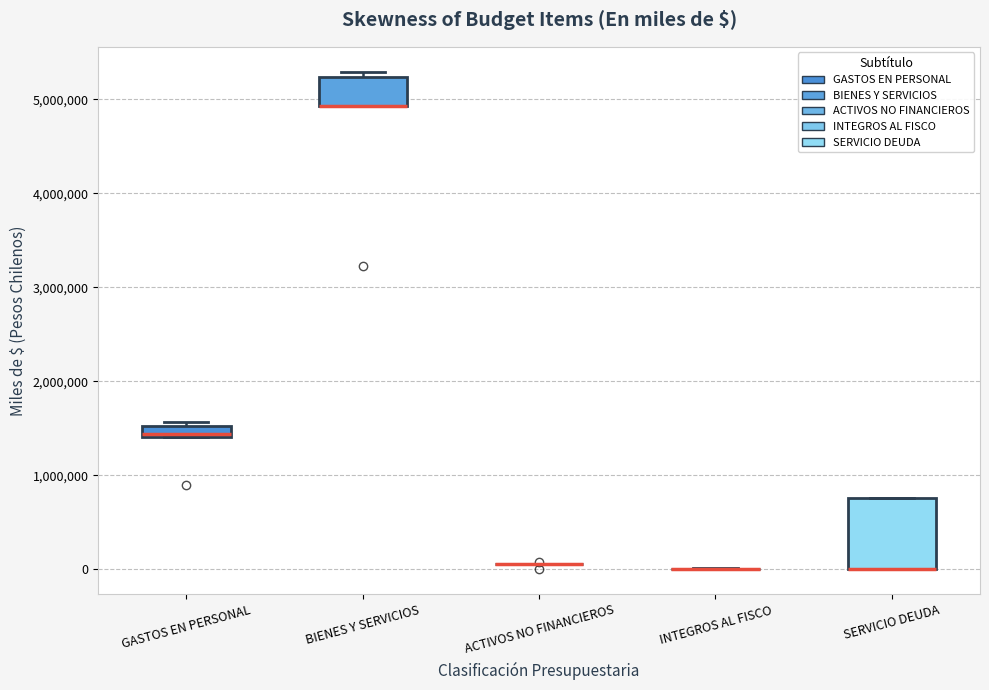

Where is the upper edge of the box for GASTOS EN PERSONAL on the y-axis? The values are not printed on the chart, so give them approximately, as read against the axis.

1500000